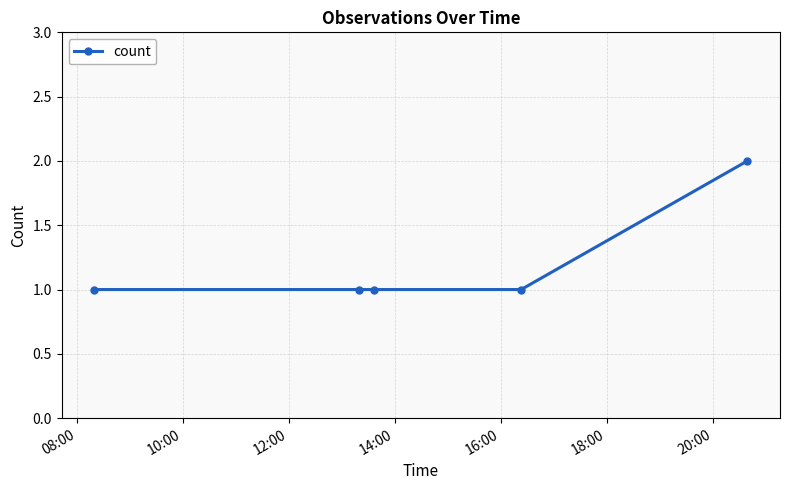

Reading left to right, transcribe all the data shown in this chart.

1	1	1	1	2